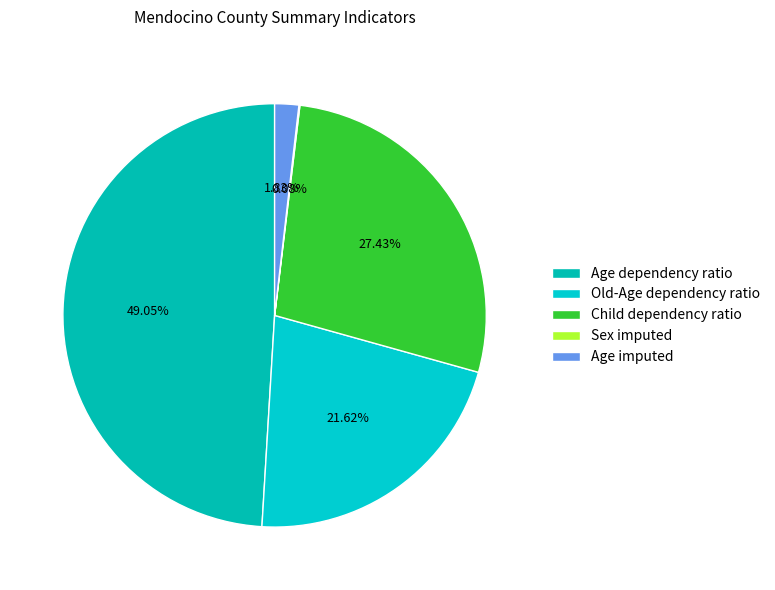

Is the sum of Child dependency ratio and Age dependency ratio greater than half?

Yes